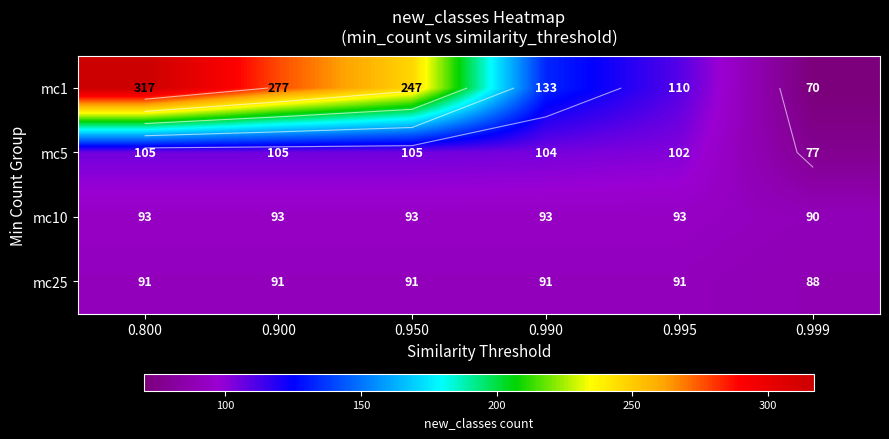

Which series has the largest total across all categories?

mc1